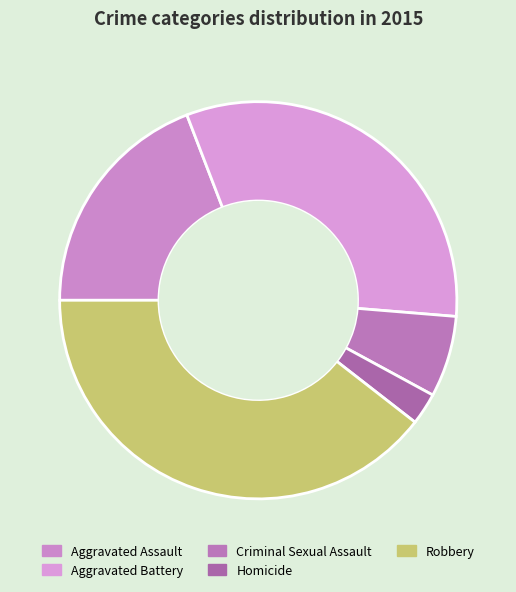

To the nearest percent, what is the average slice percentage?

20%